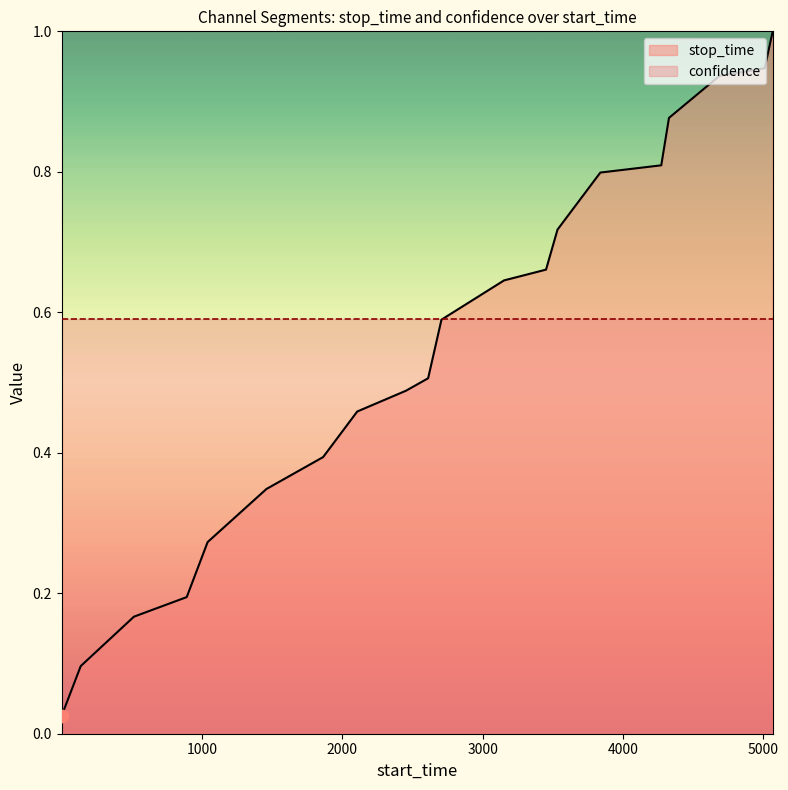

What is the change in value from 137 to 2454?

+0.4